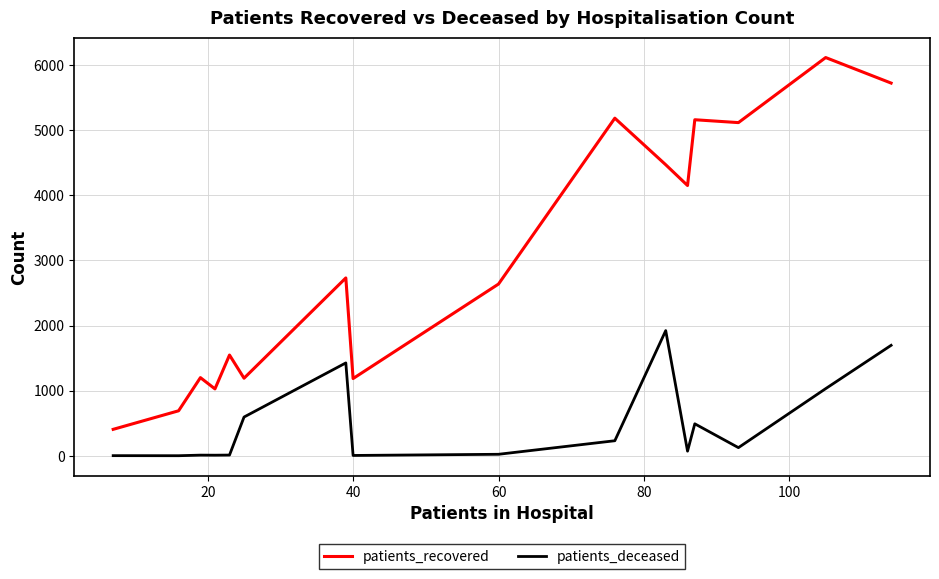

Which series has the largest total across all categories?

patients_recovered